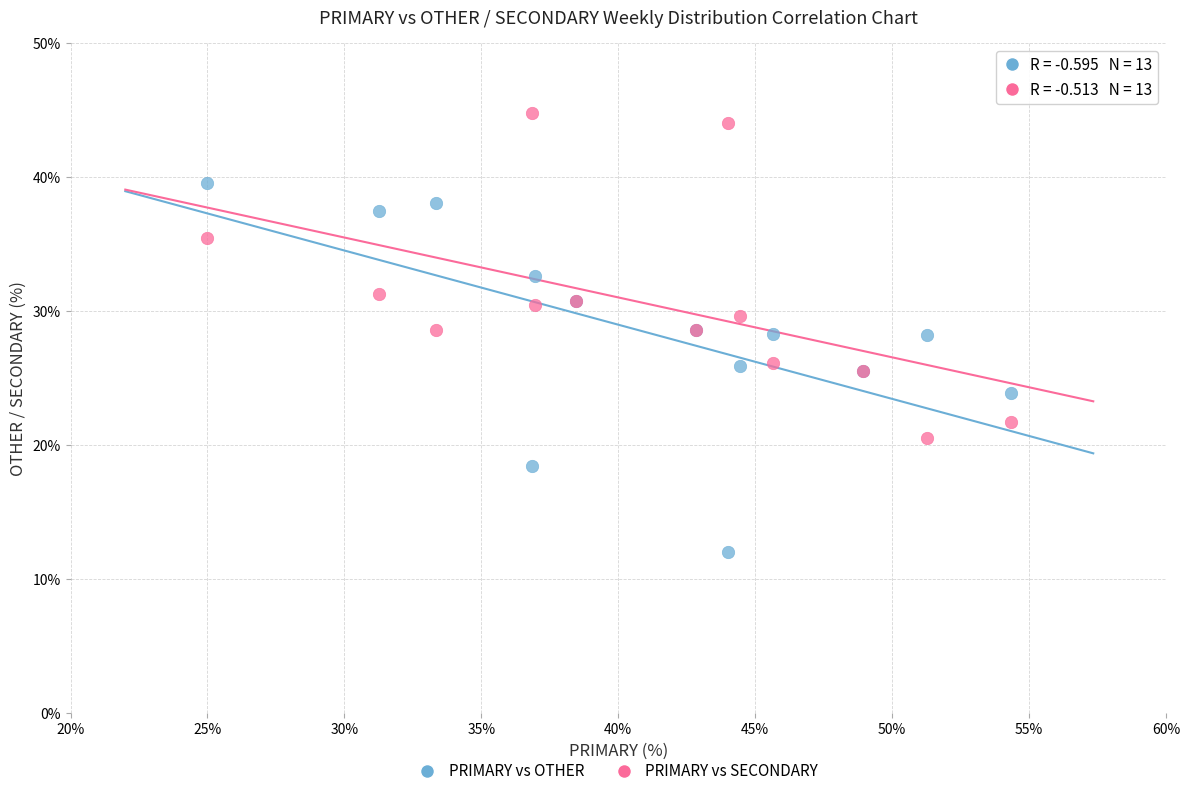

Which series contains the highest Y value?

PRIMARY vs SECONDARY